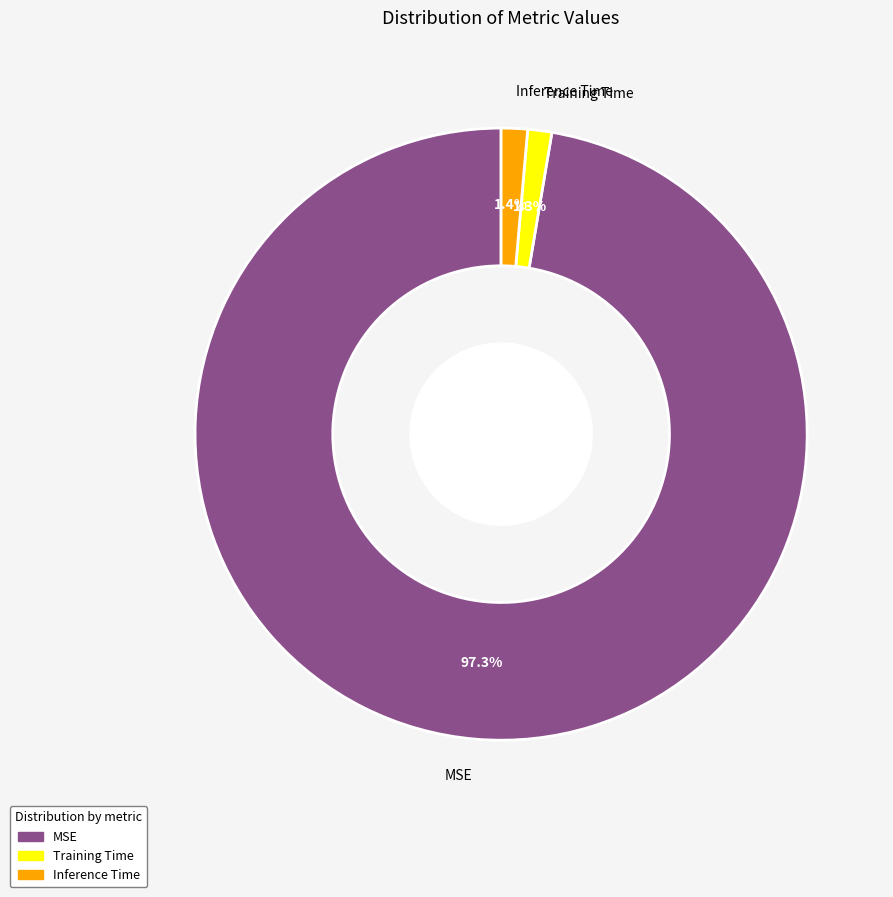

To the nearest percent, what is the difference between the largest and smallest slice percentages?

96%